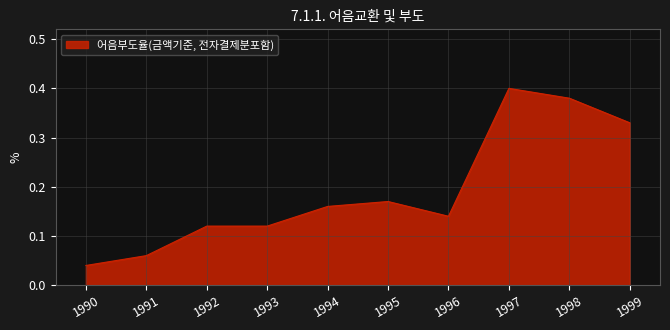

What is the change in value from 1991 to 1997?

+0.3